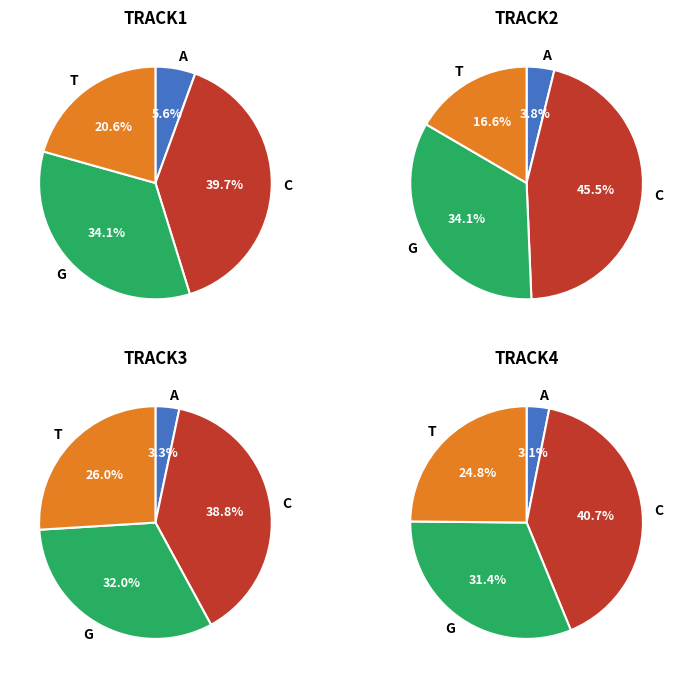

What is the spread (max minus min) of values at 0?

0.7